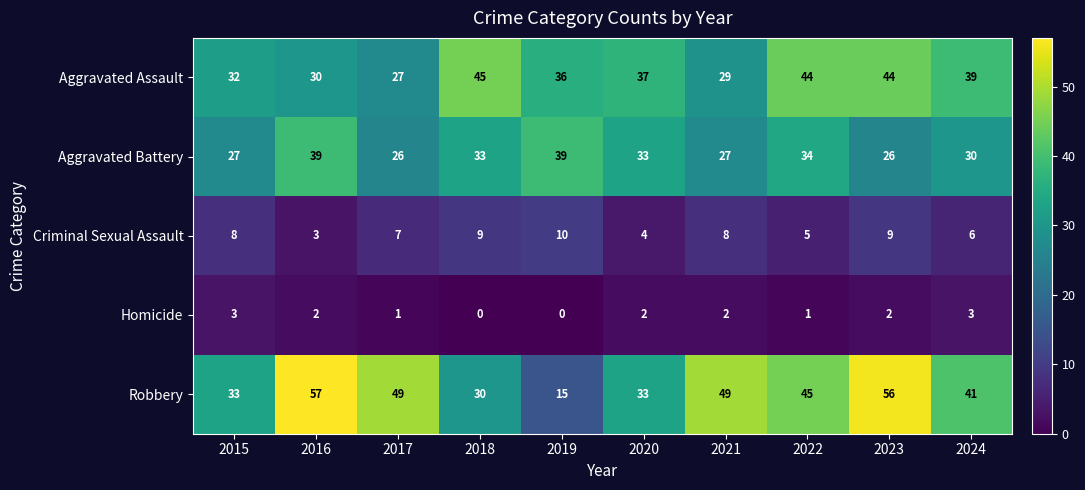

At 2017, list the series in order from smallest to largest.

Homicide, Criminal Sexual Assault, Aggravated Battery, Aggravated Assault, Robbery